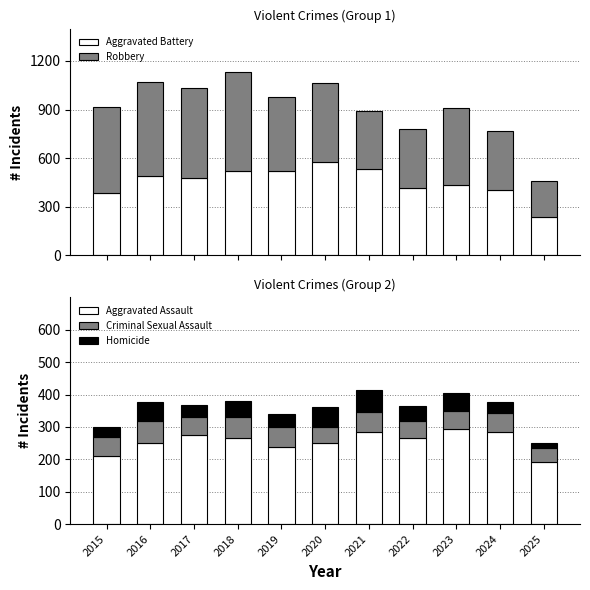

The value of Aggravated Assault at 2020 is 249. True or false?

True